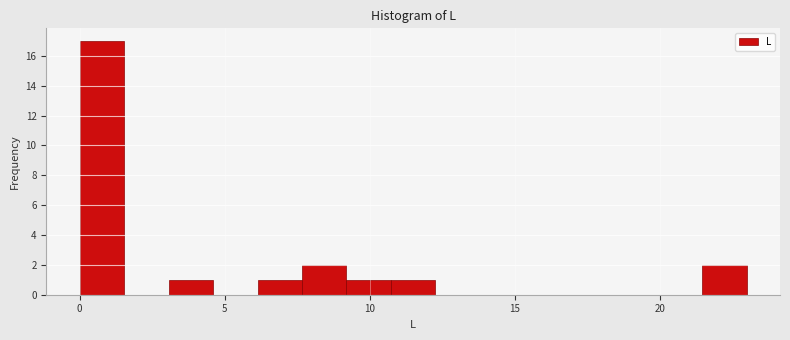

Read against the x-axis, roughly where is the centre of the tallest bar?

1.0